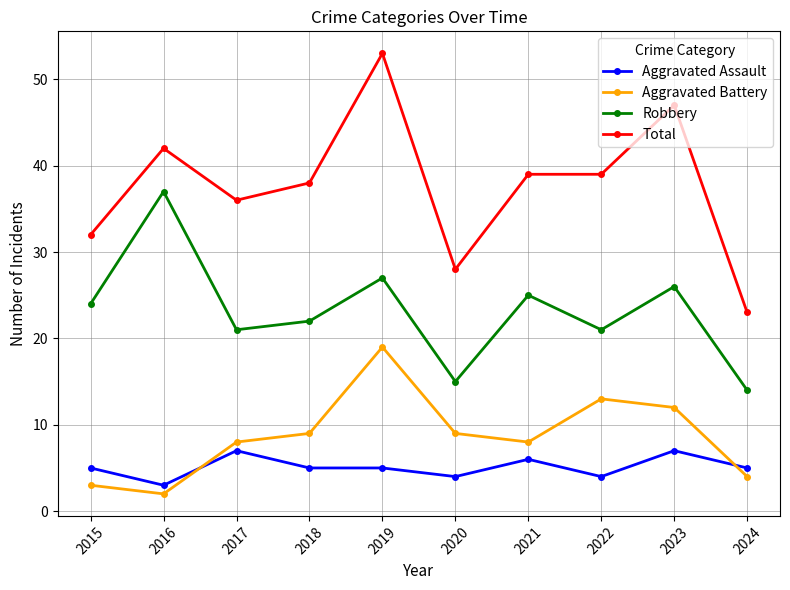

Reading left to right, list all the values displayed in this chart.

Aggravated Assault: 5	3	7	5	5	4	6	4	7	5
Aggravated Battery: 3	2	8	9	19	9	8	13	12	4
Robbery: 24	37	21	22	27	15	25	21	26	14
Total: 32	42	36	38	53	28	39	39	47	23